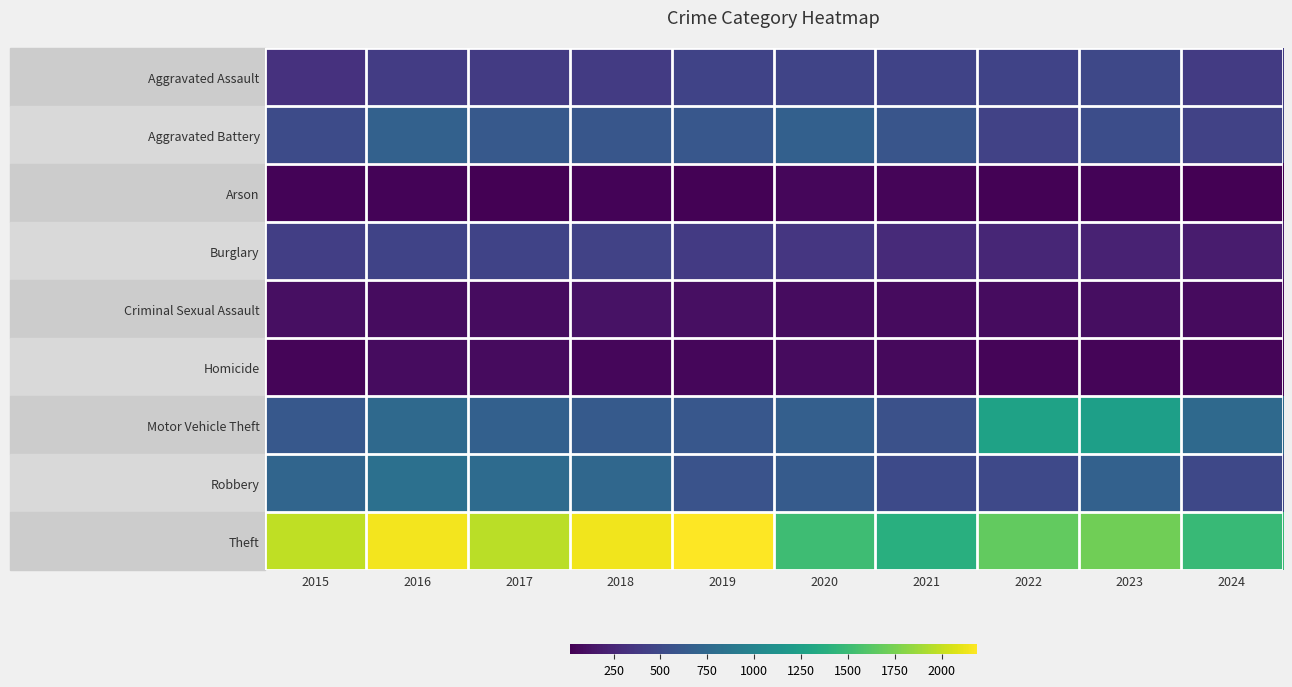

Reading left to right, transcribe all the data shown in this chart.

Aggravated Assault: 2015=323	2016=402	2017=396	2018=392	2019=452	2020=466	2021=452	2022=458	2023=488	2024=397
Aggravated Battery: 2015=515	2016=691	2017=623	2018=600	2019=608	2020=686	2021=587	2022=446	2023=530	2024=442
Arson: 2015=35	2016=40	2017=23	2018=37	2019=32	2020=55	2021=43	2022=31	2023=39	2024=17
Burglary: 2015=421	2016=451	2017=453	2018=443	2019=383	2020=357	2021=280	2022=253	2023=224	2024=183
Criminal Sexual Assault: 2015=105	2016=87	2017=91	2018=123	2019=102	2020=89	2021=81	2022=93	2023=97	2024=80
Homicide: 2015=50	2016=87	2017=82	2018=56	2019=53	2020=81	2021=69	2022=49	2023=48	2024=43
Motor Vehicle Theft: 2015=614	2016=756	2017=680	2018=631	2019=611	2020=673	2021=560	2022=1272	2023=1246	2024=762
Robbery: 2015=726	2016=819	2017=780	2018=741	2019=577	2020=637	2021=506	2022=495	2023=690	2024=489
Theft: 2015=1981	2016=2148	2017=1968	2018=2140	2019=2190	2020=1512	2021=1392	2022=1664	2023=1720	2024=1484